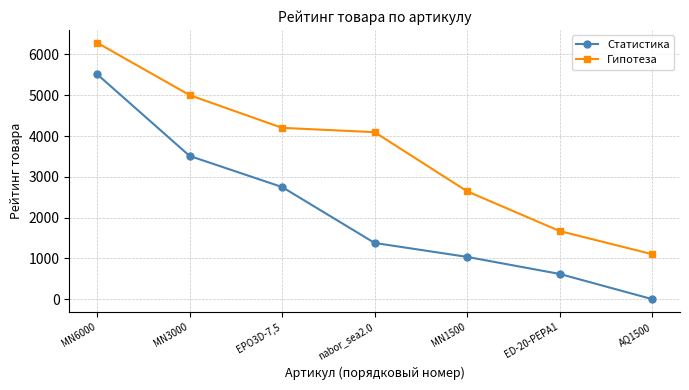

True or false: Гипотеза has a value of 6288.8 at MN6000.

True